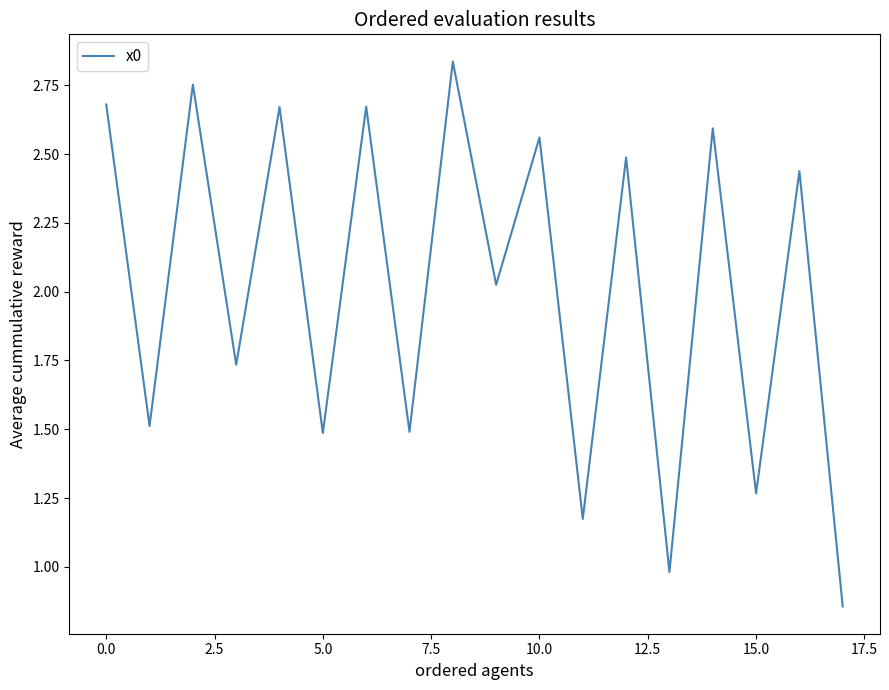

True or false: there are more than 1 points higher than both neighbors.

True